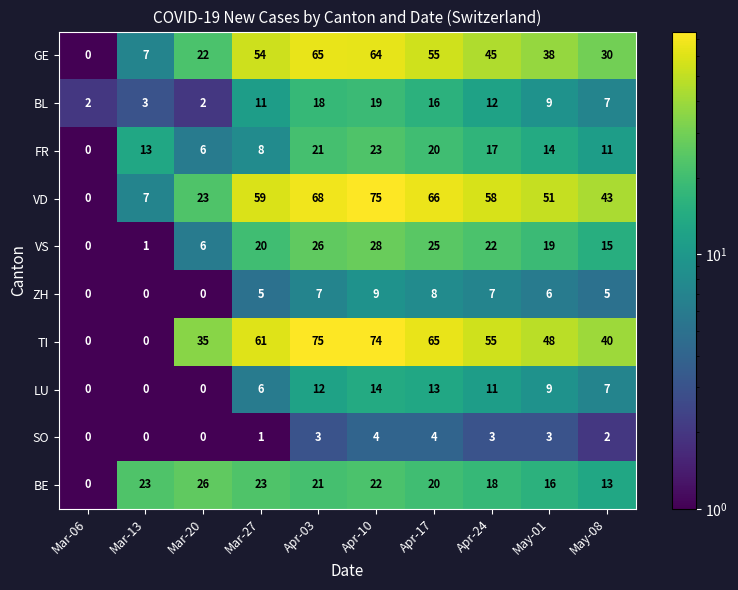

What is the average value of the BE series?

18